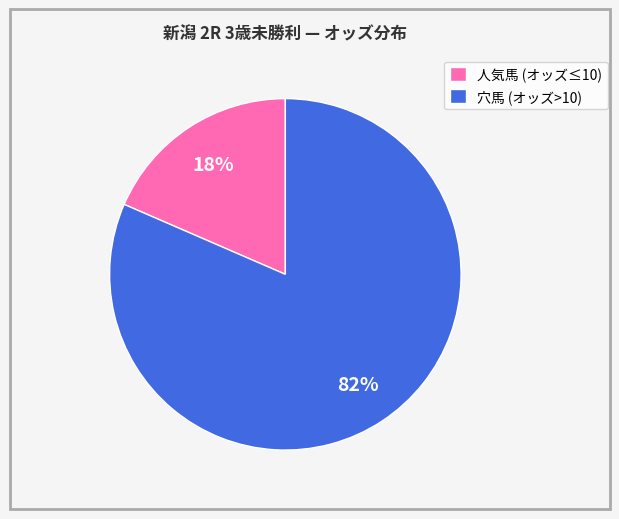

How many slices are in this pie chart?

2